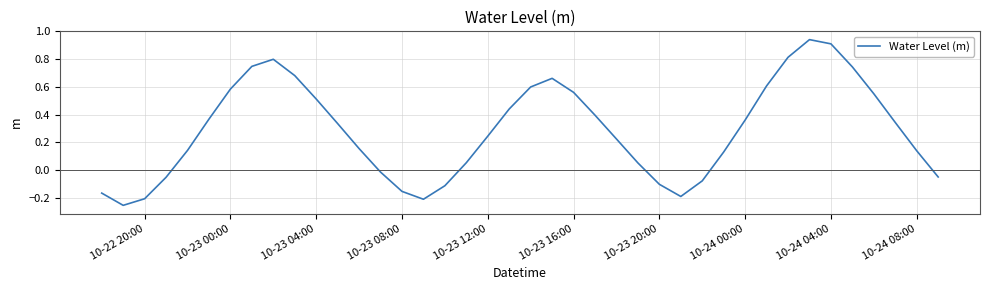

Is this an area chart (filled region under the line)?

No